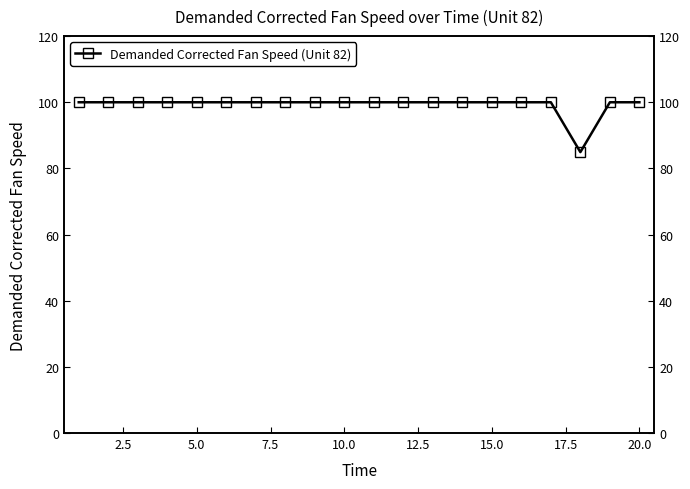

Reading left to right, list all the values displayed in this chart.

100.0	100.0	100.0	100.0	100.0	100.0	100.0	100.0	100.0	100.0	100.0	100.0	100.0	100.0	100.0	100.0	100.0	84.9	100.0	100.0